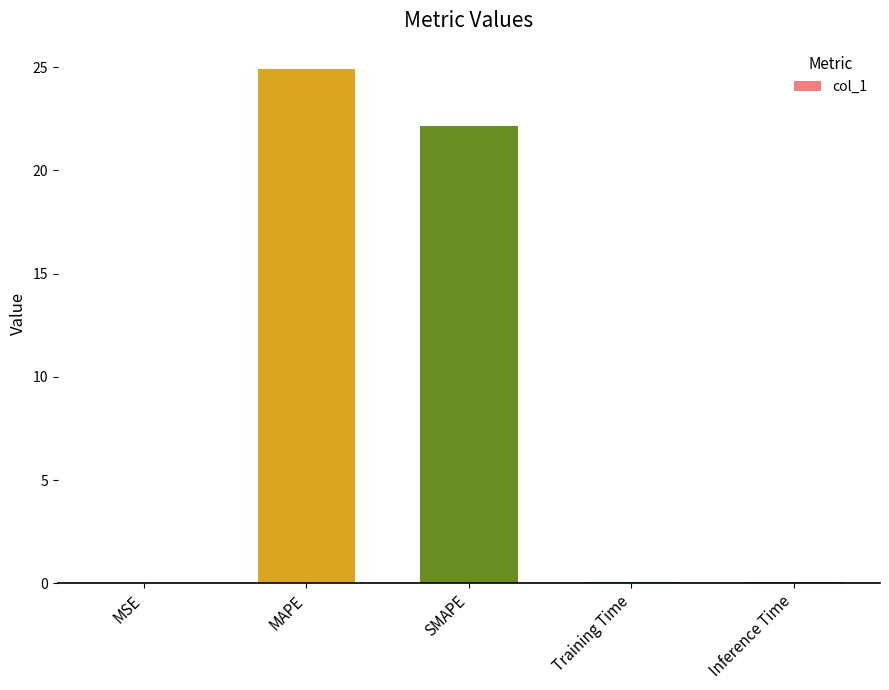

How many data points does each series have?

5